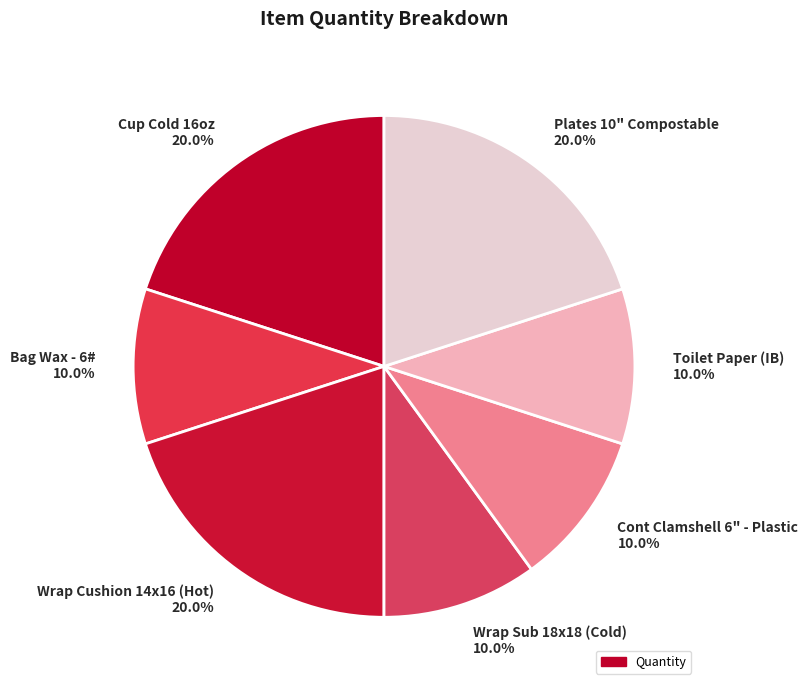

The Cont Clamshell 6" - Plastic slice represents 1% of the pie. True or false?

False